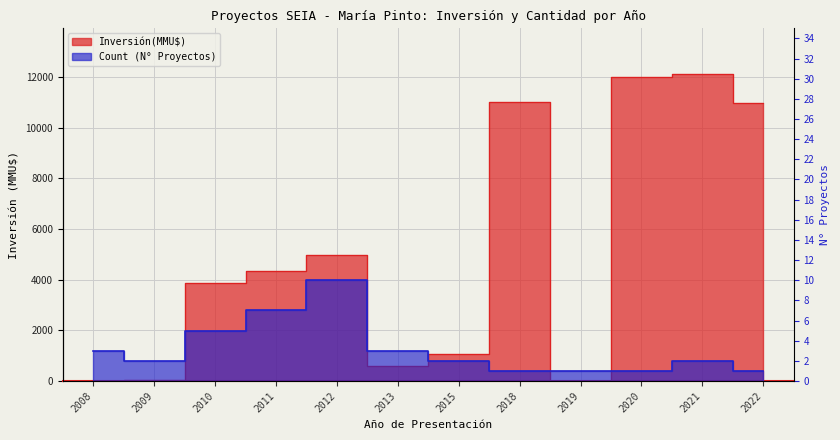

The value of Inversión(MMU$) at 2009 is 22. True or false?

True